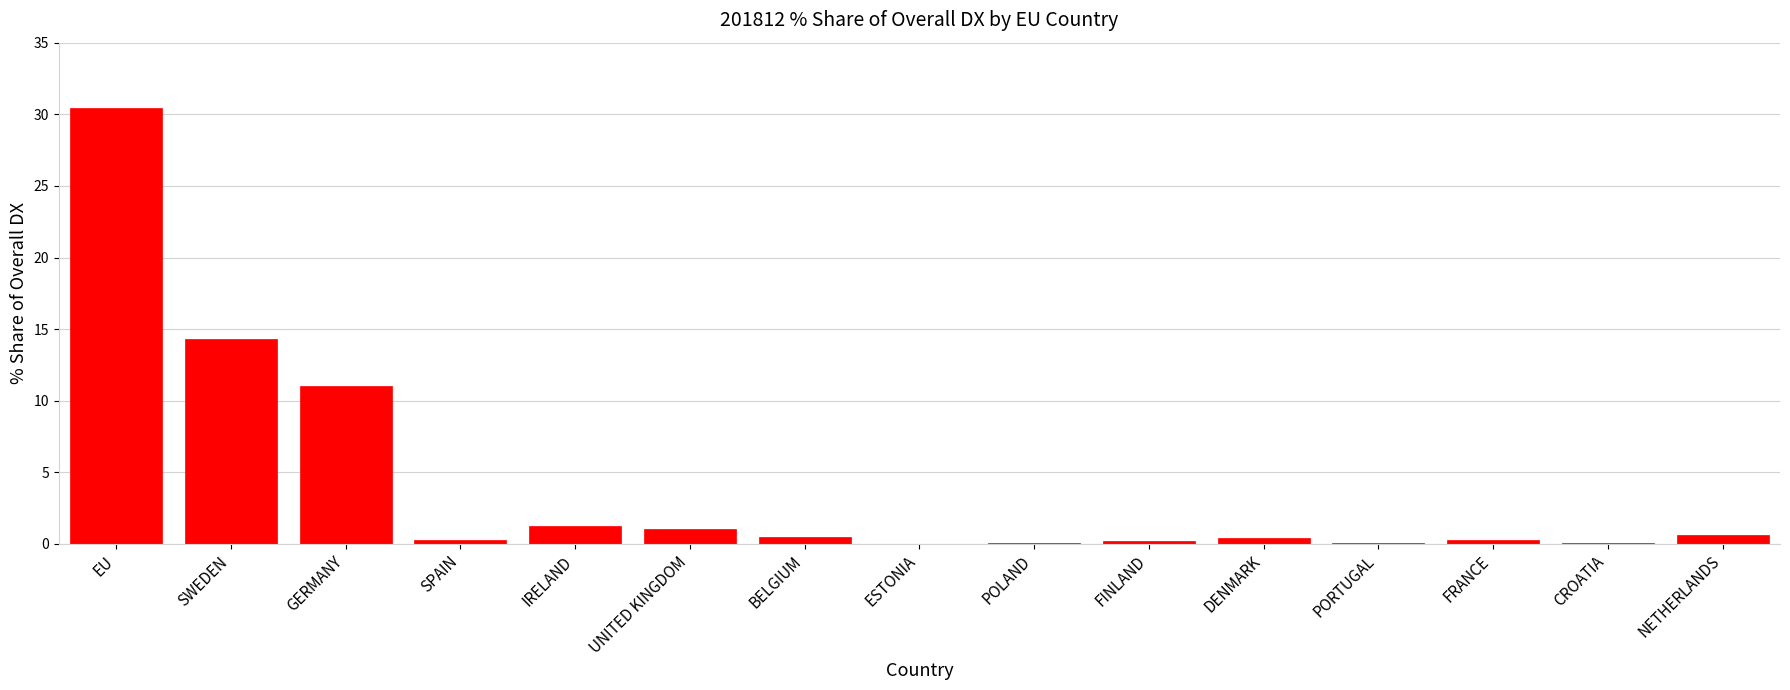

Read the value at FRANCE.

0.3